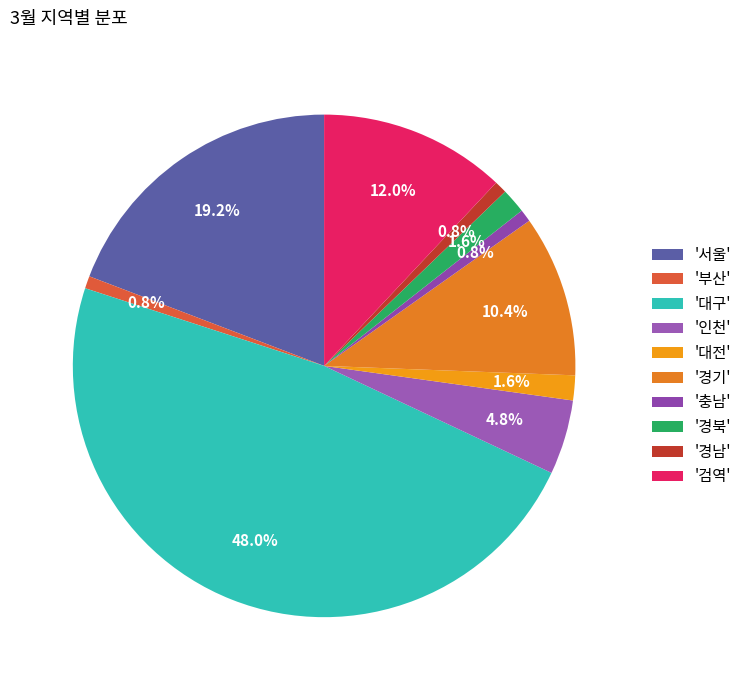

Is there a majority slice in this chart?

No